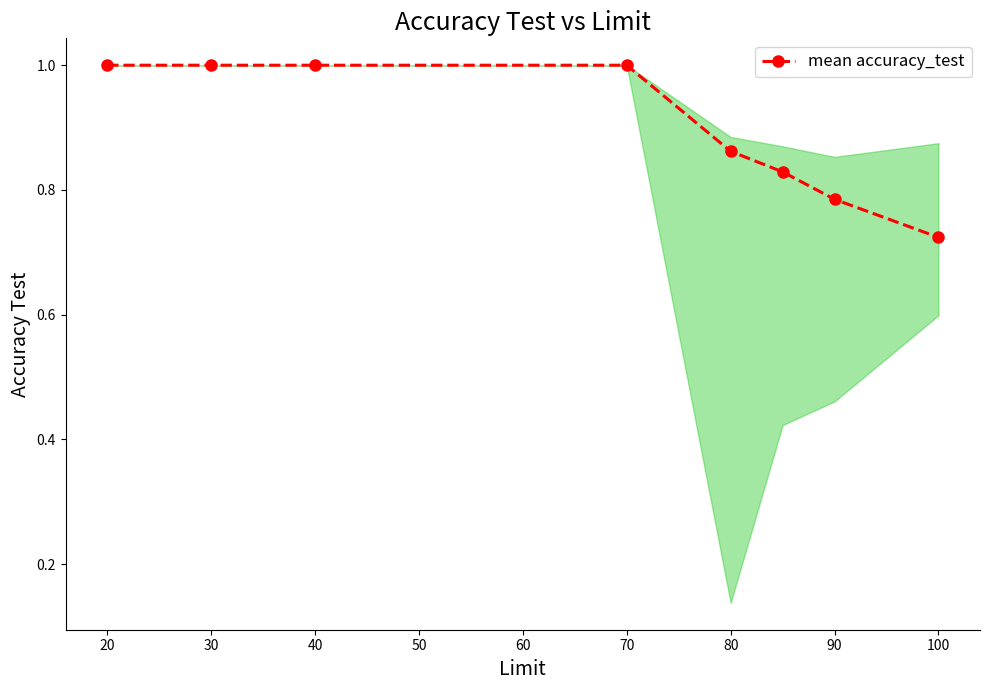

What is the difference between the maximum and minimum values?

0.3